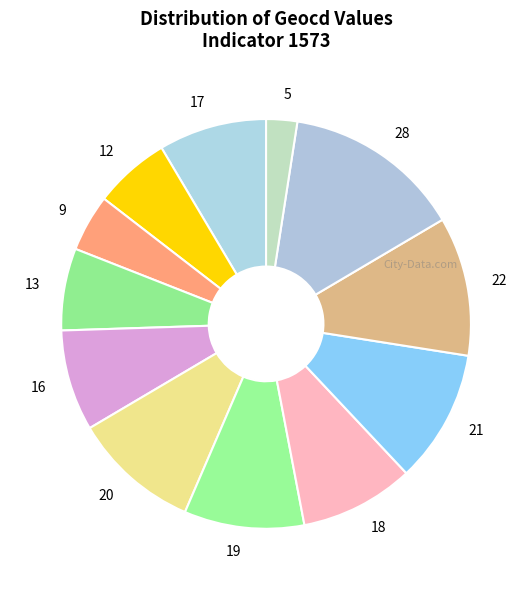

Is there any slice that represents more than half of the pie?

No